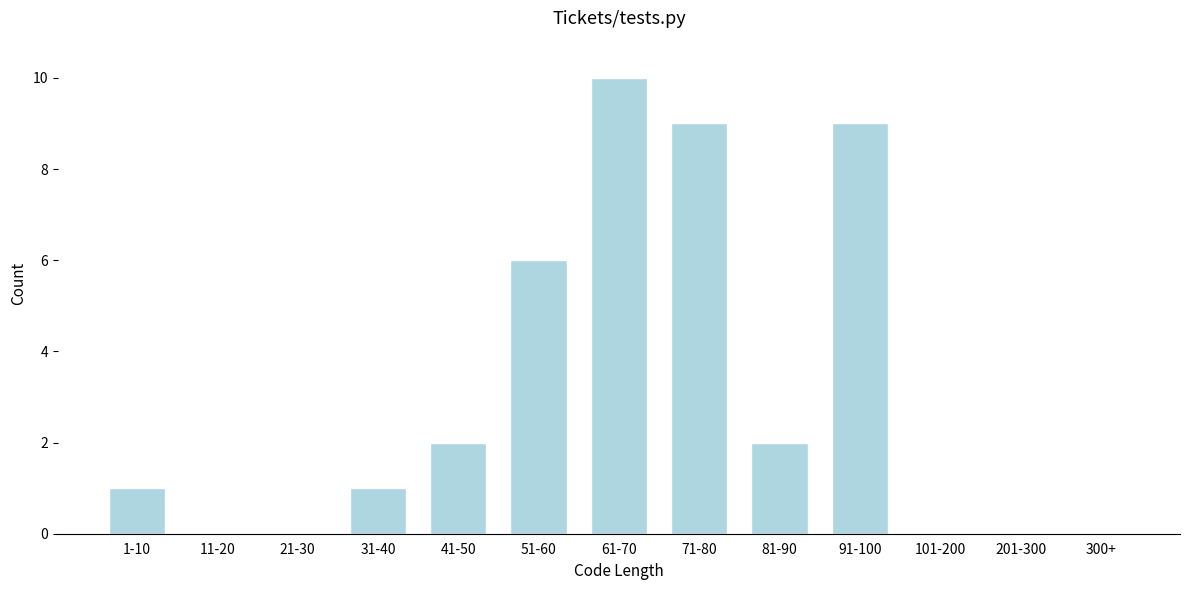

Reading left to right, list all the values displayed in this chart.

1-10=1	11-20=0	21-30=0	31-40=1	41-50=2	51-60=6	61-70=10	71-80=9	81-90=2	91-100=9	101-200=0	201-300=0	300+=0